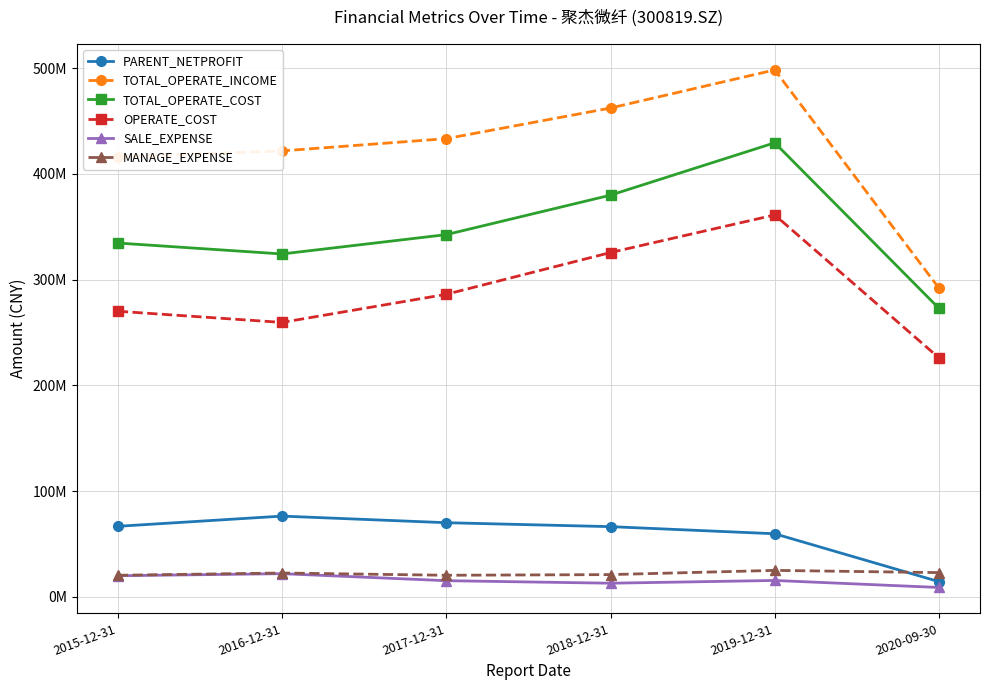

Does the chart have visible grid lines?

Yes